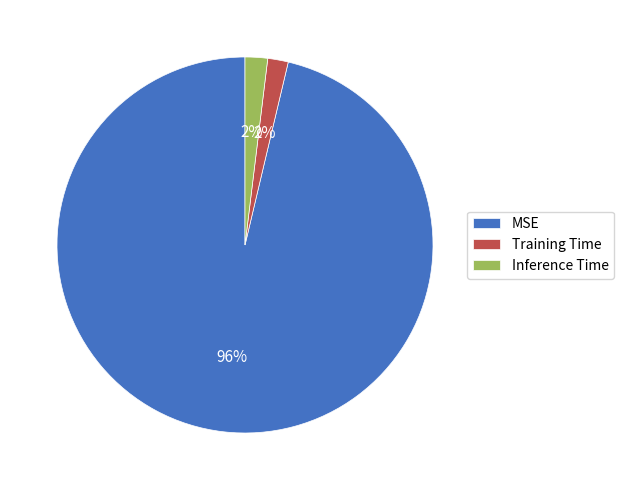

Is there any slice that represents more than half of the pie?

Yes